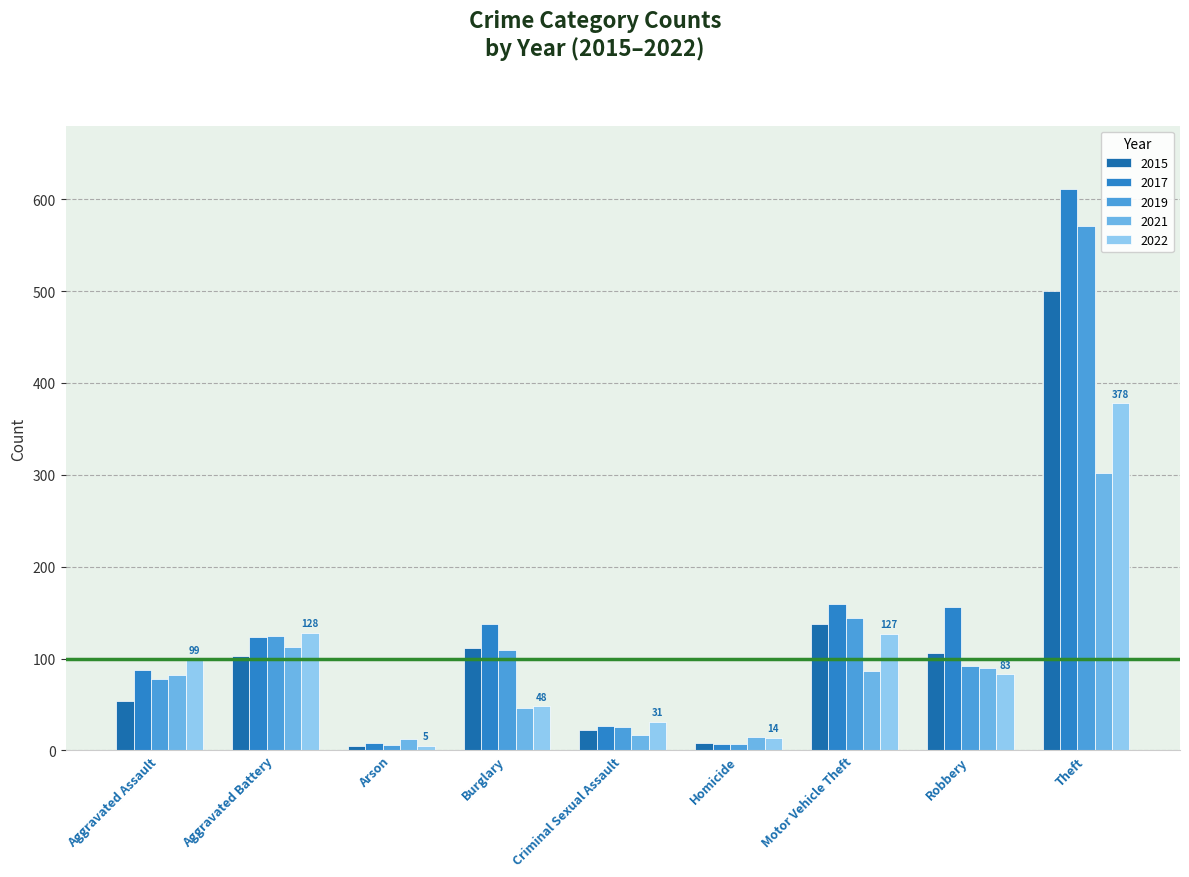

Are the bars grouped side by side (vs. stacked)?

Yes